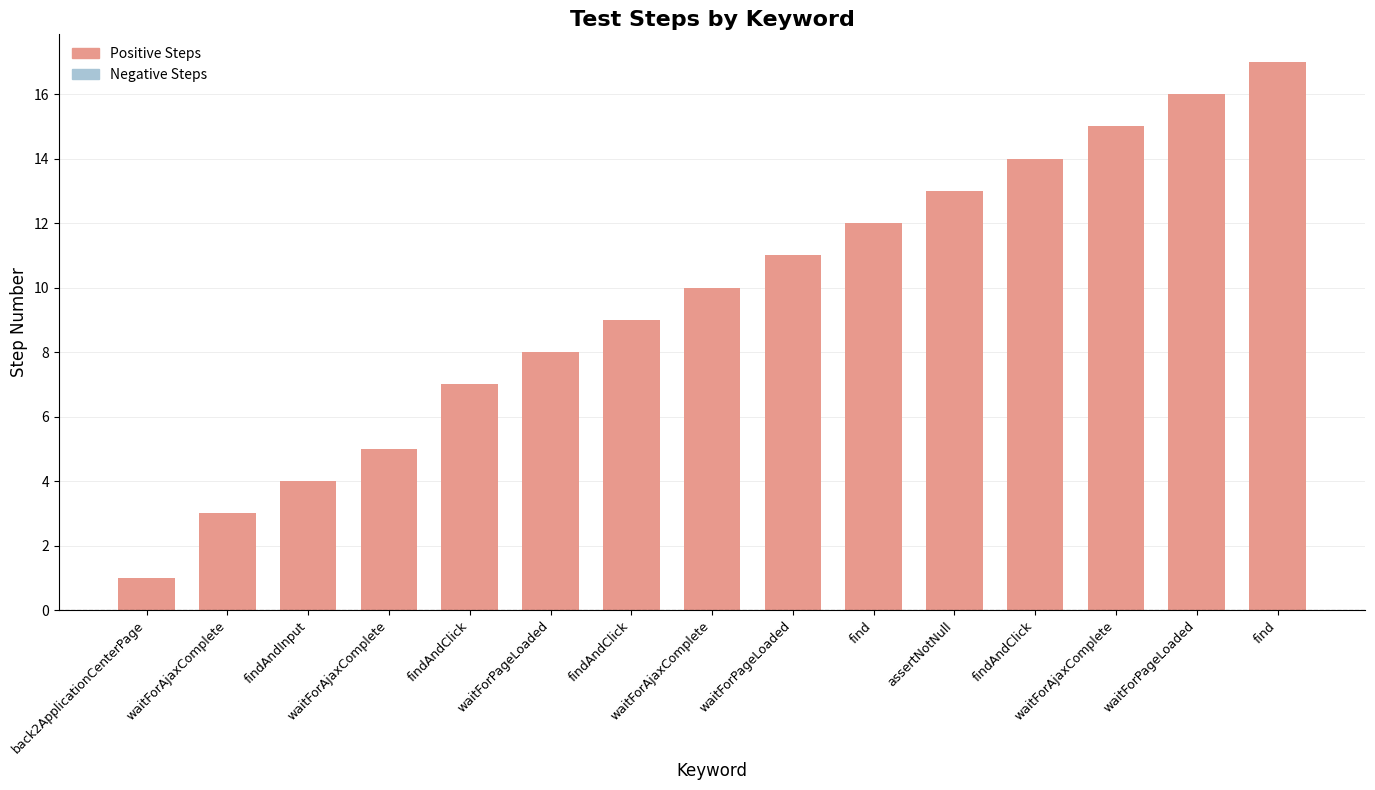

Count the number of data series in this chart.

1